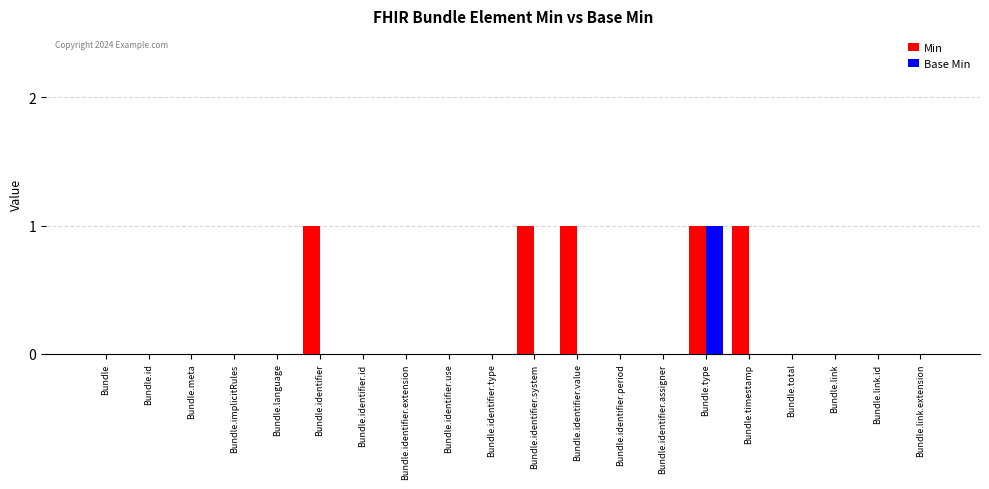

What is the sum of all Min values?

5